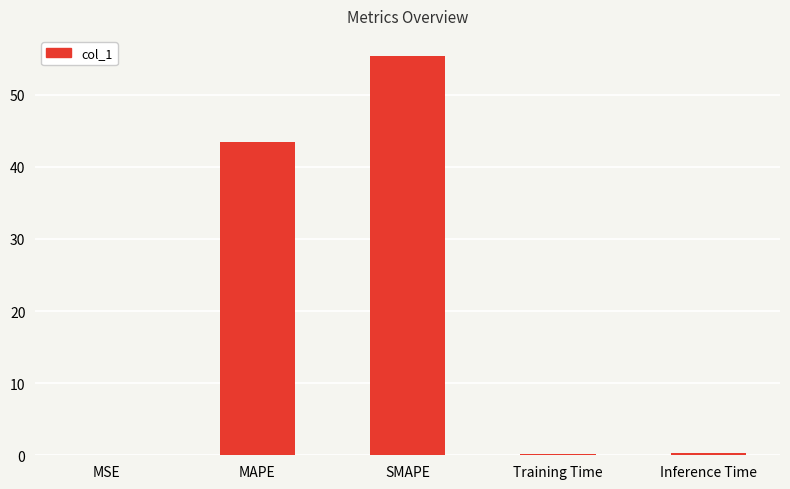

What is the average value?

19.9